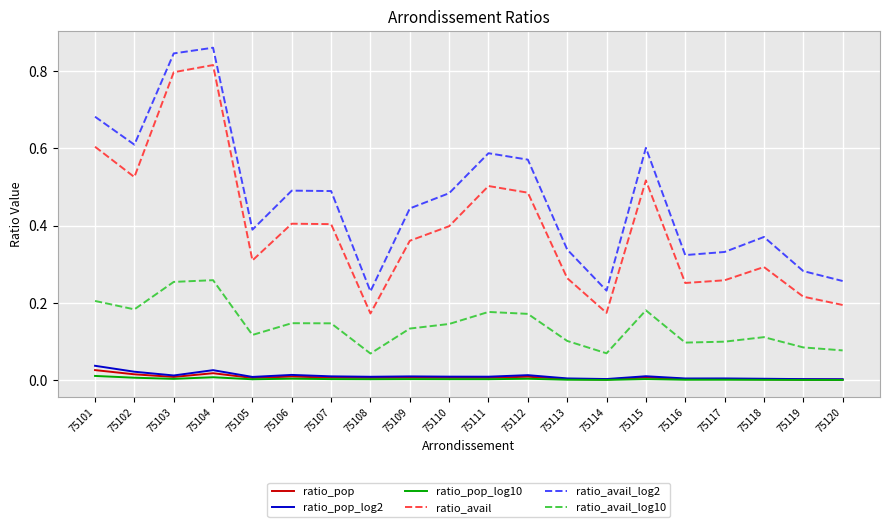

True or false: ratio_pop has a value of 0.0 at 75114.

True